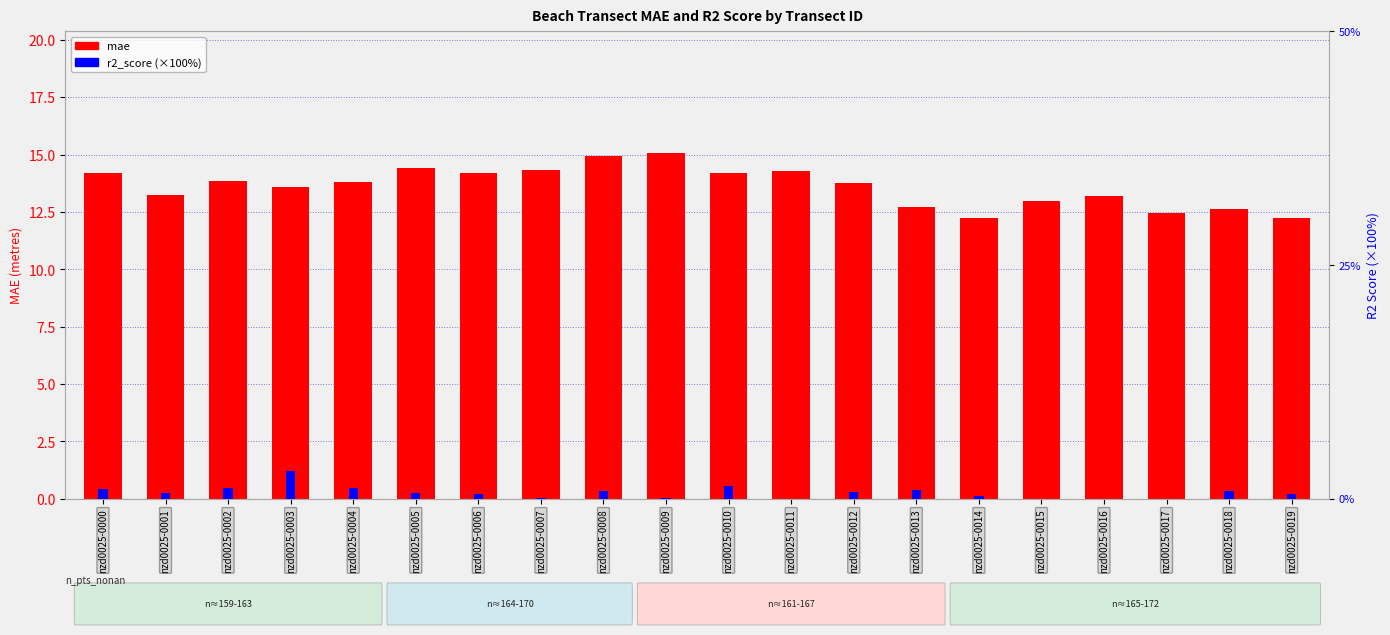

Between nzd0025-0015 and nzd0025-0000, which is larger?

nzd0025-0000